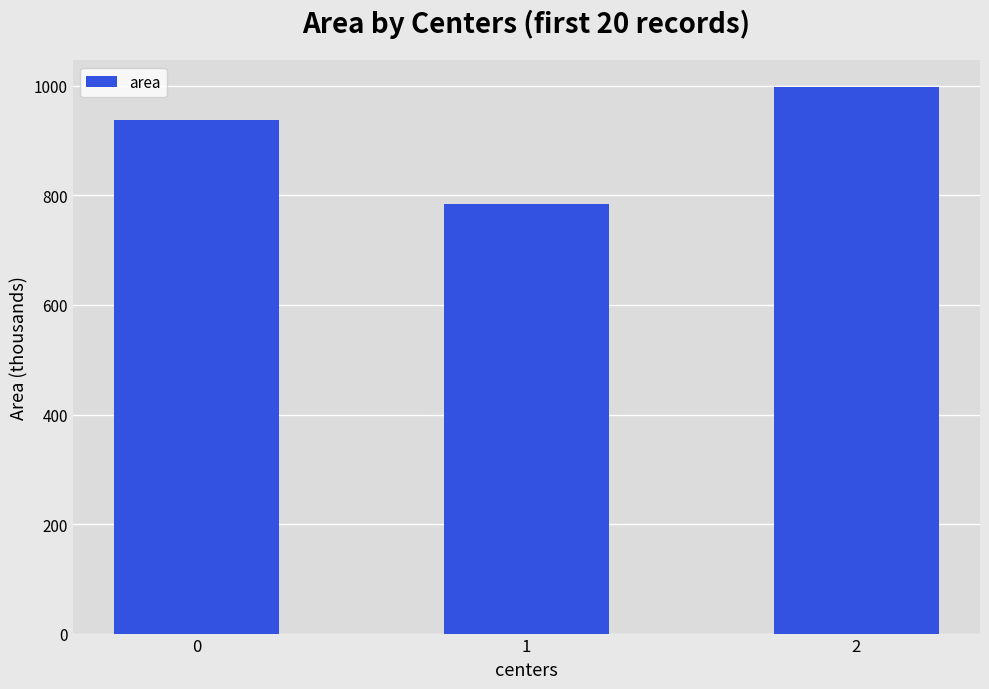

How many values exceed 937500?

1